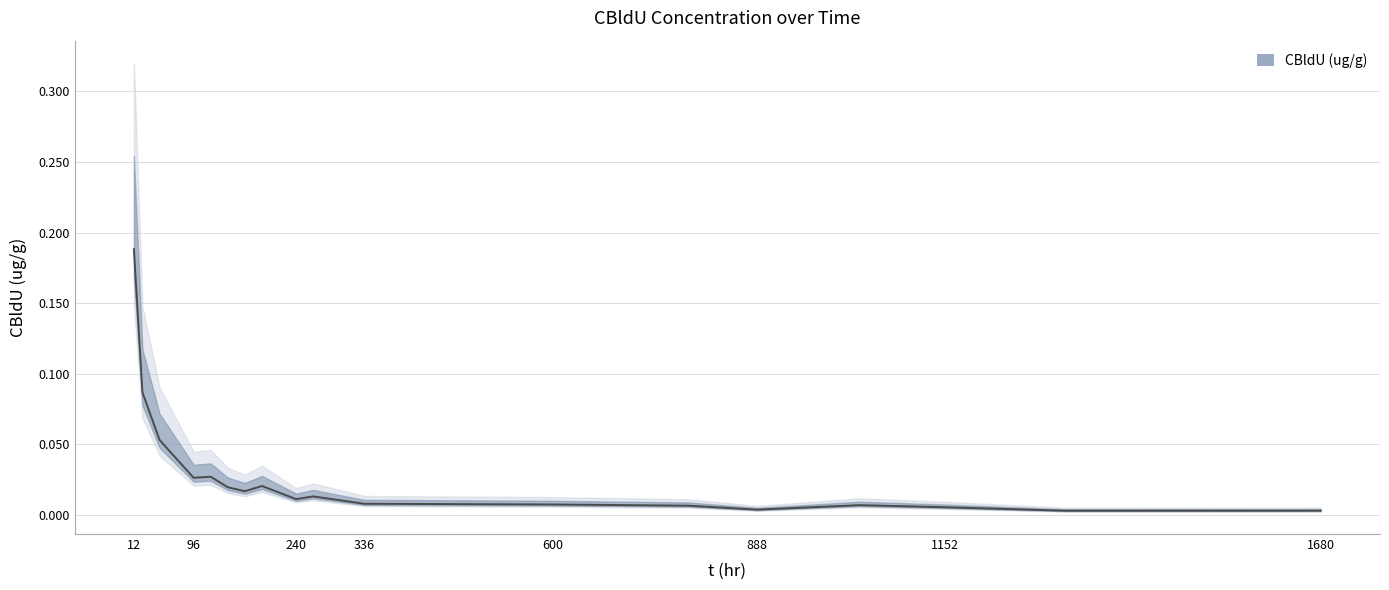

How many points are higher than both their immediate neighbors (excluding endpoints)?

4